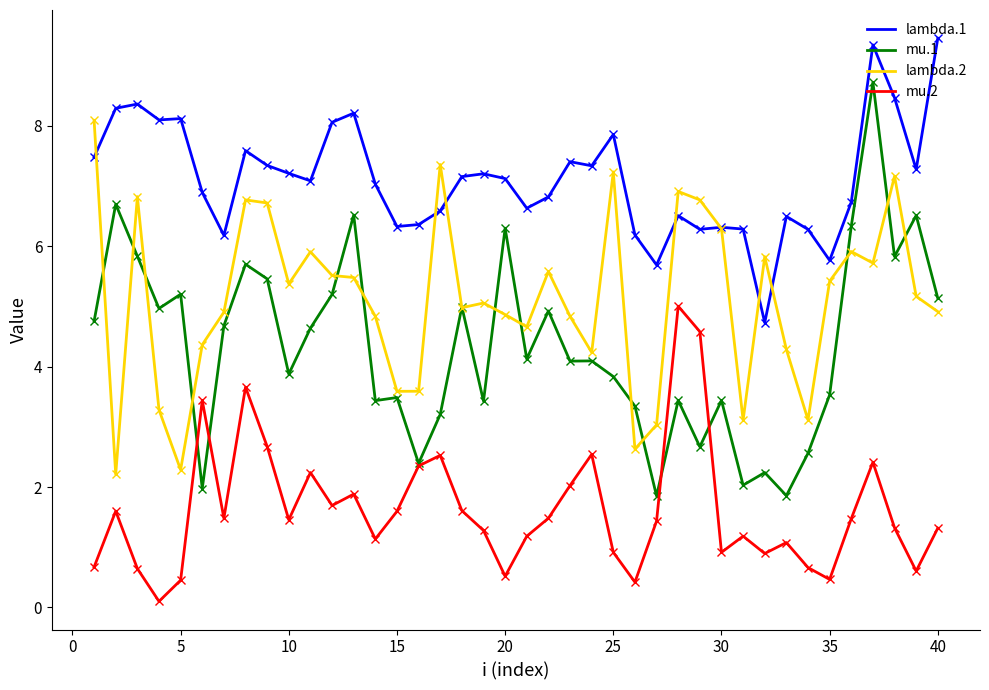

What is the maximum value shown in the chart?

9.5